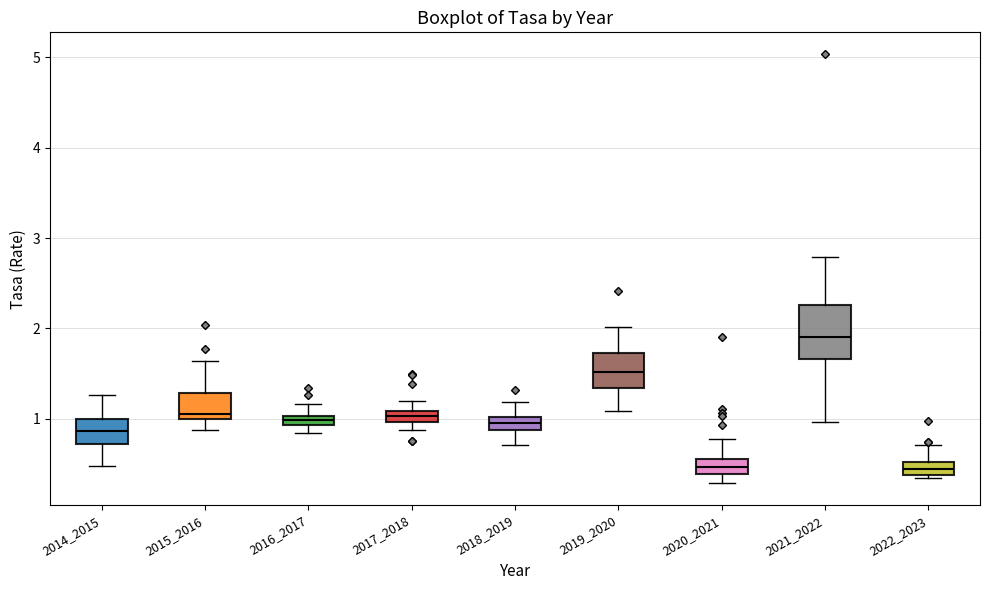

Which box is the tallest, from its lower edge to its upper edge?

2021_2022